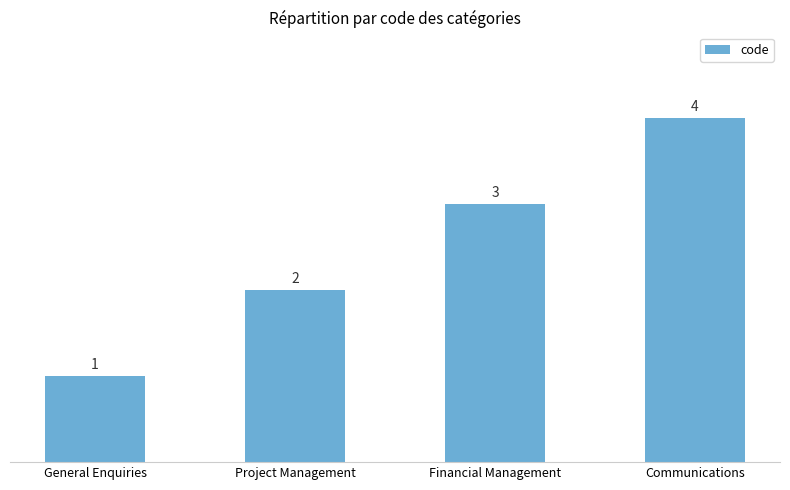

What is the difference between the maximum and minimum values?

3